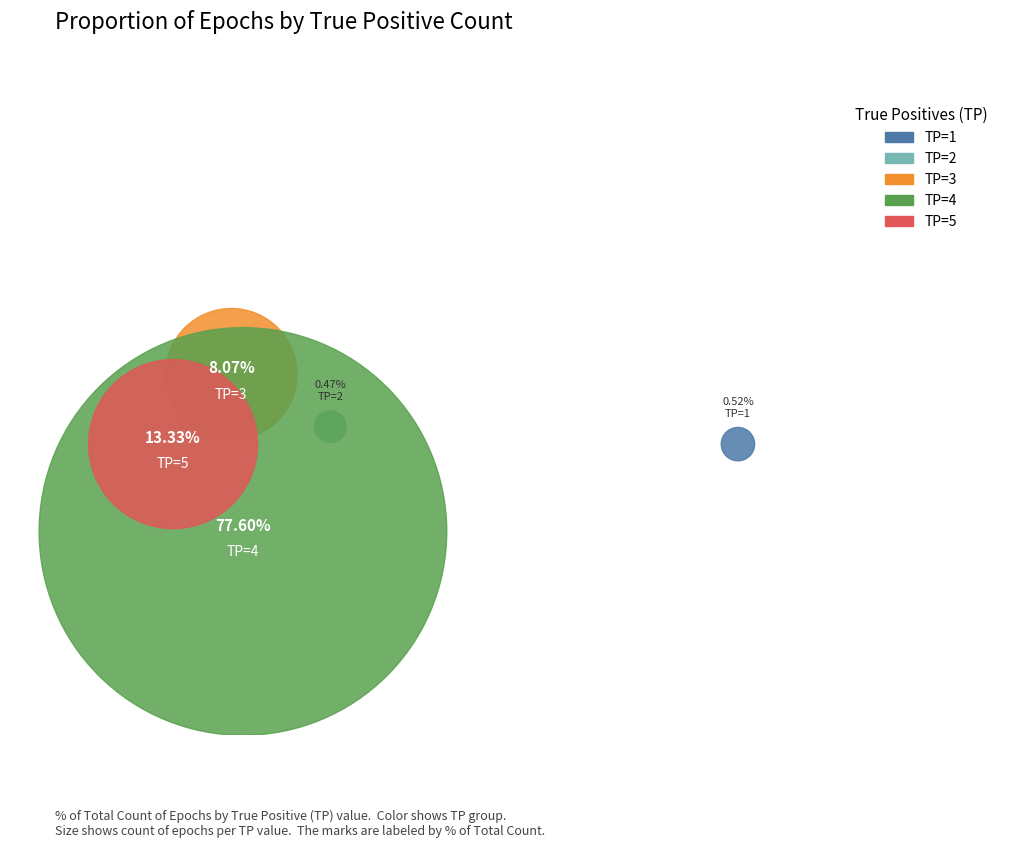

Is the sum of TP=1 and TP=4 greater than half?

Yes